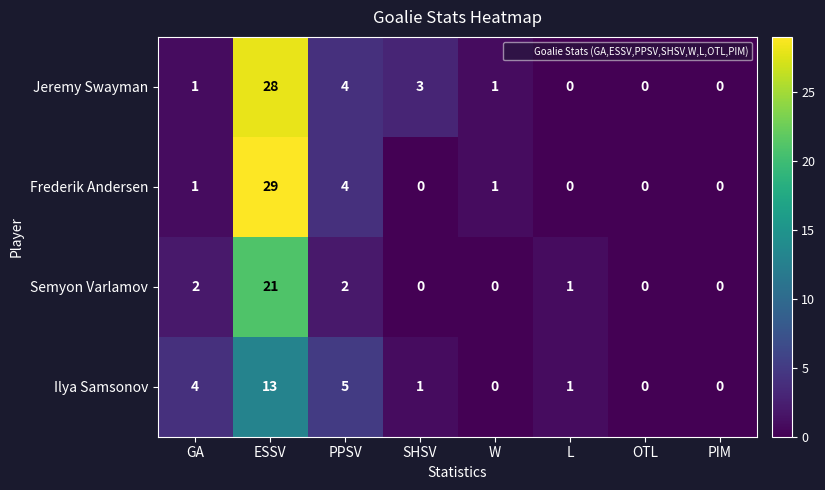

Count the number of data series in this chart.

4